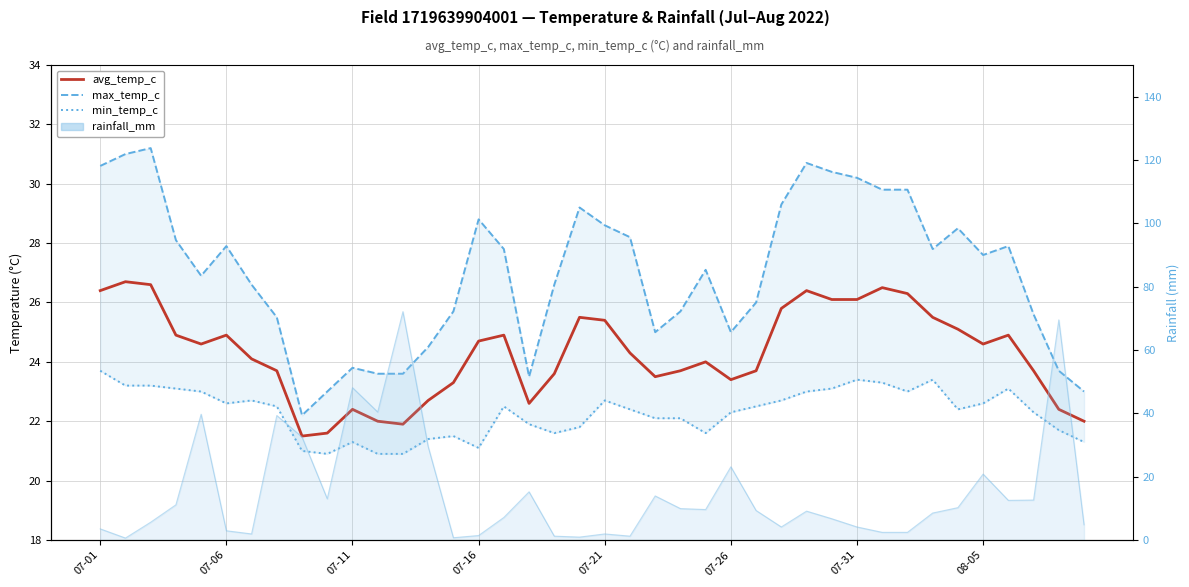

True or false: avg_temp_c and max_temp_c cross at least once.

False